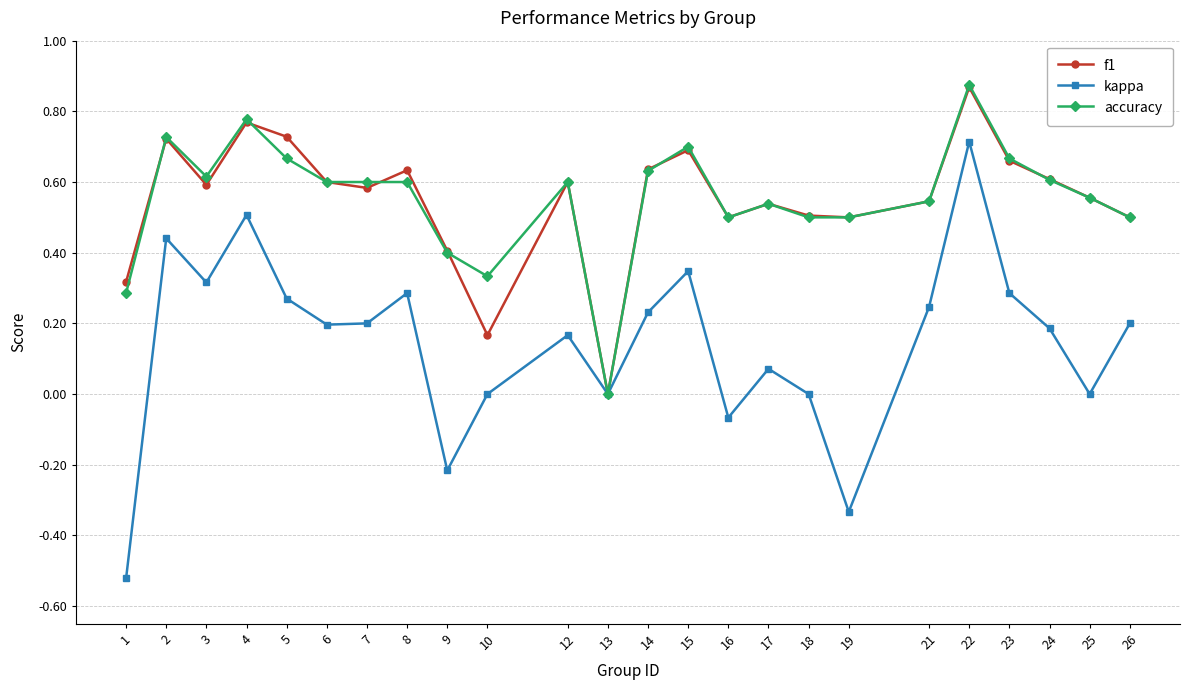

Which label corresponds to the largest value in the chart?

22